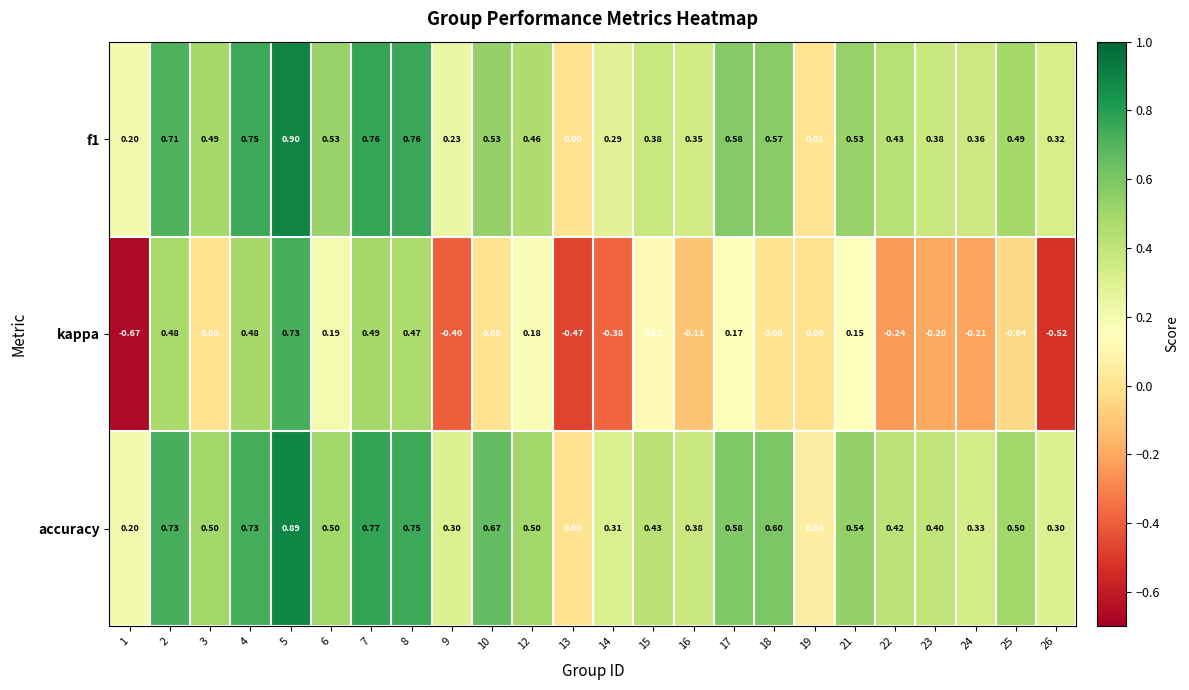

Which series has the largest total across all categories?

accuracy